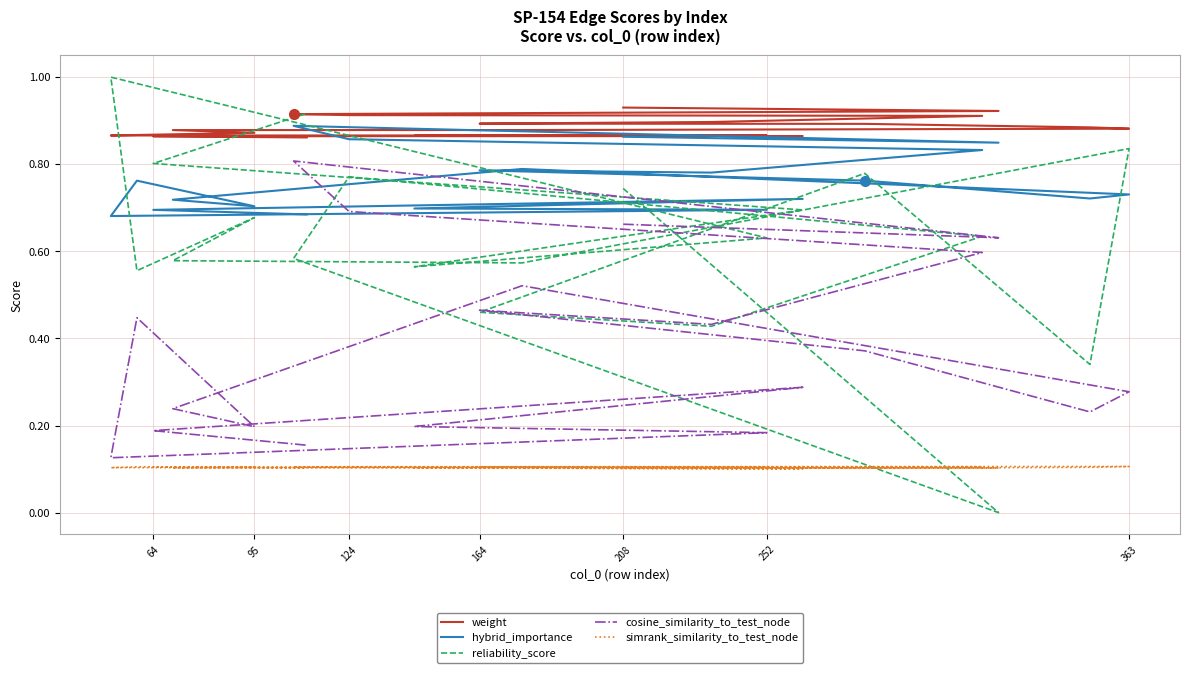

Rank the series by their average value, from highest to lowest.

weight, hybrid_importance, reliability_score, cosine_similarity_to_test_node, simrank_similarity_to_test_node